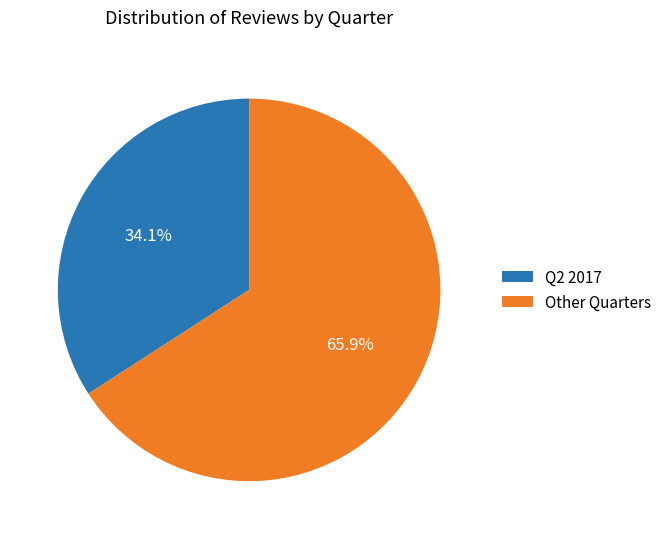

What is the ratio of the value at Other Quarters to the value at Q2 2017?

1.9